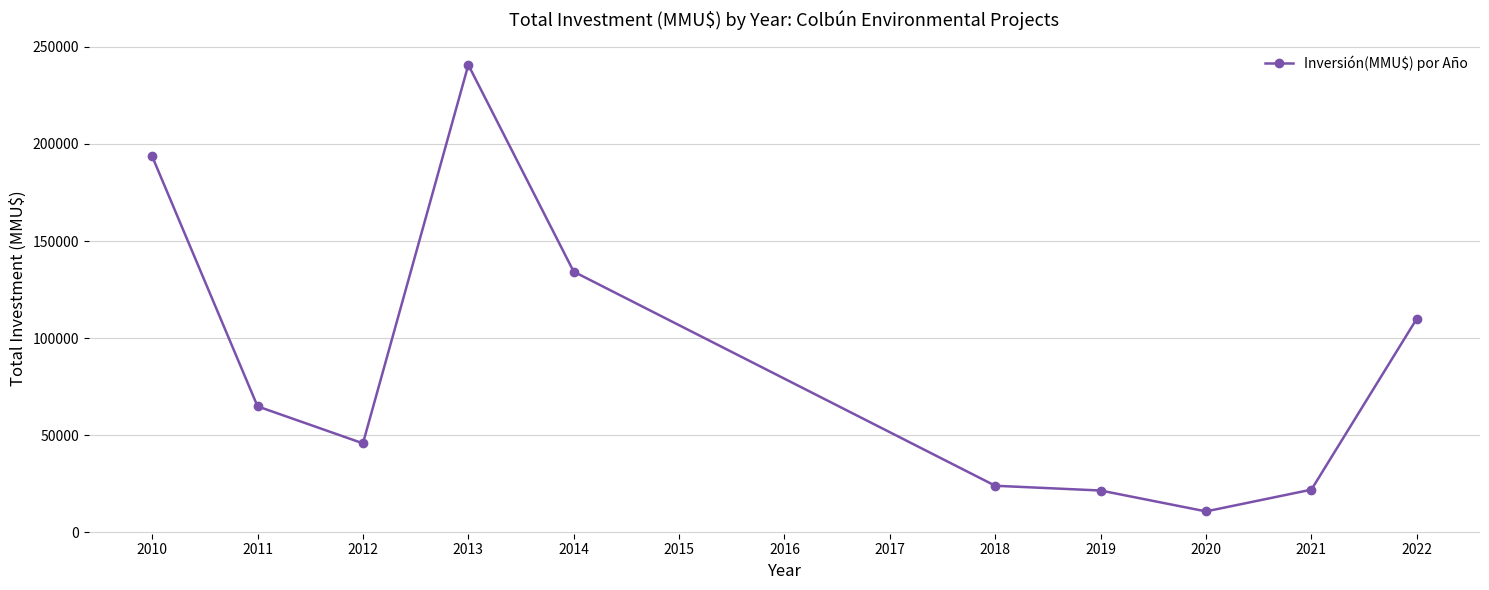

Between 2022 and 2021, which is larger?

2022